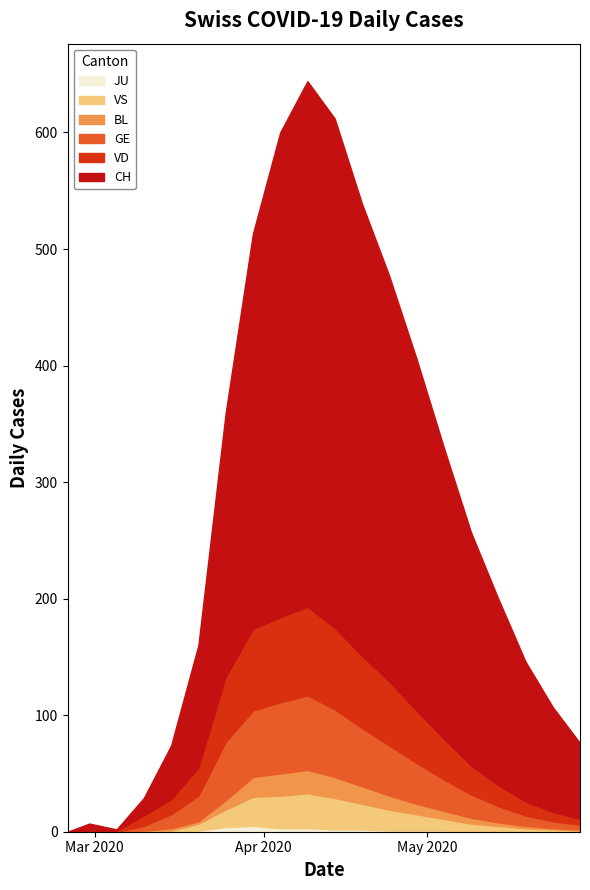

True or false: CH and GE cross at least once.

False